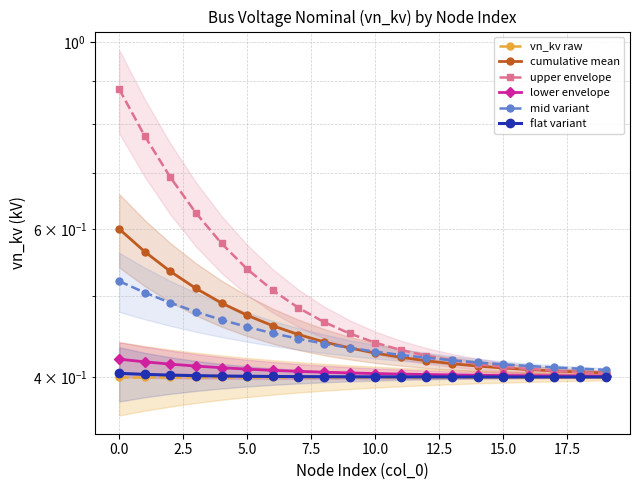

What is the label of the 16th point from the left?

15